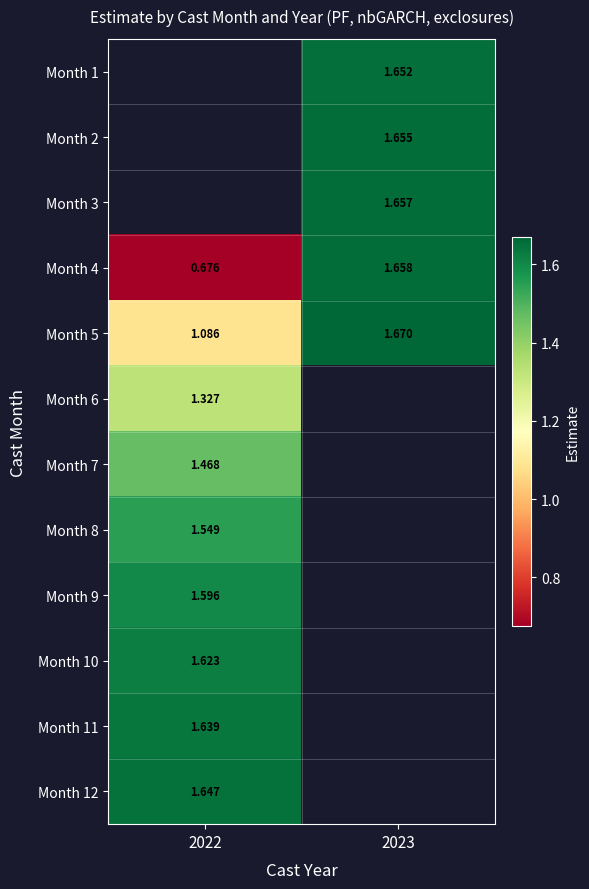

How many values in the Month 4 series exceed 1?

1